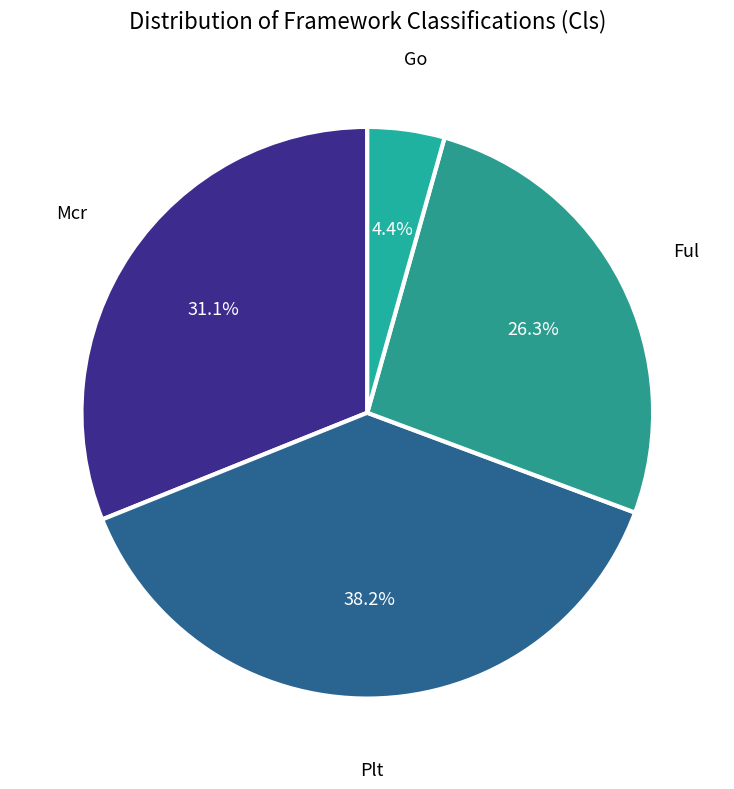

What is the total percentage of Ful and Mcr?

57.4%